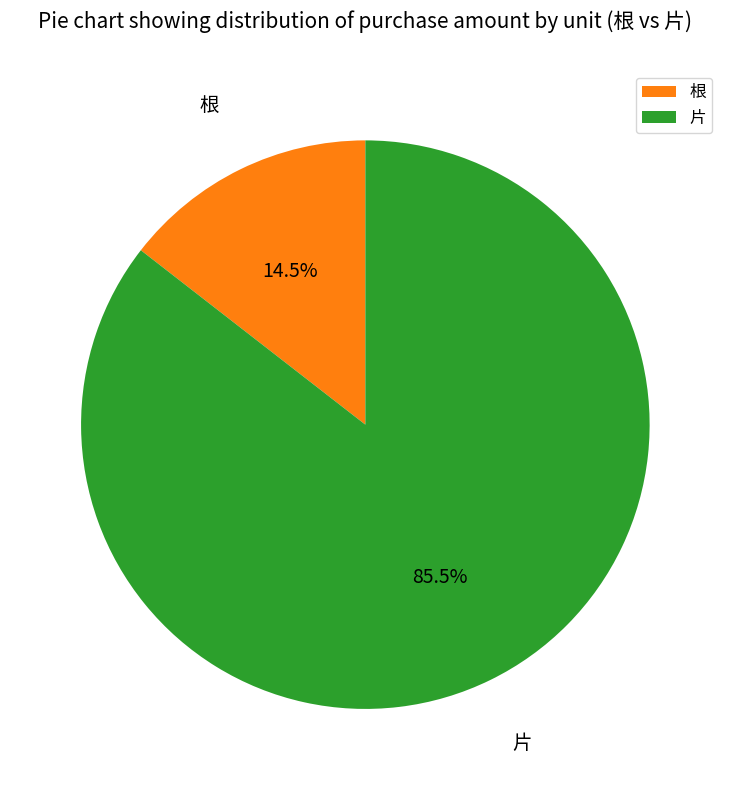

Rank the categories by value from highest to lowest.

片, 根